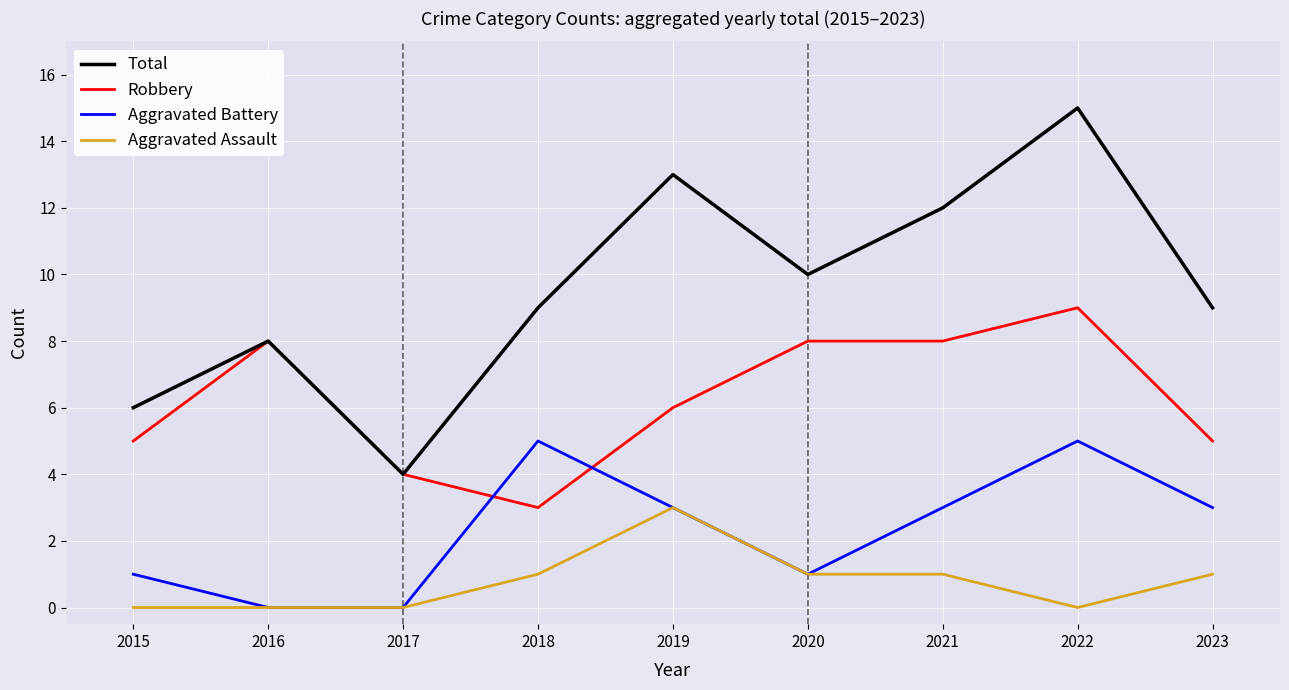

At how many categories does at least one series exceed 2?

9